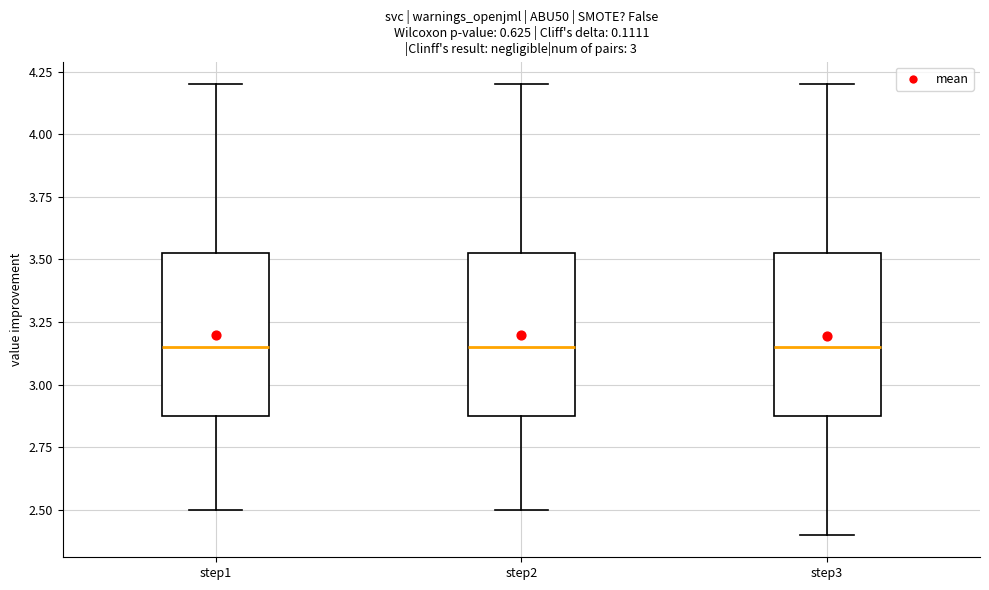

Reading left to right, read every box against the y-axis: the position of its median line, the range the box covers, and the ends of its whiskers. The values are not printed on the chart, so give them approximately, as read against the axis.

step1: median 3.15, box 2.90 to 3.55, whiskers 2.50 to 4.20
step2: median 3.15, box 2.90 to 3.55, whiskers 2.50 to 4.20
step3: median 3.15, box 2.90 to 3.55, whiskers 2.40 to 4.20